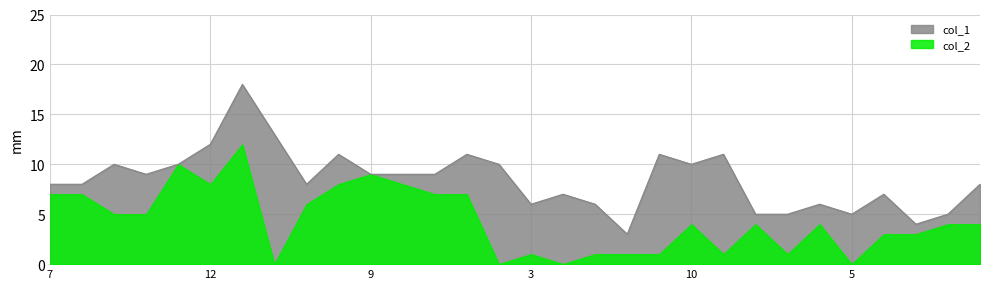

How many interior local peaks (higher than both neighbors) does the data have?

9